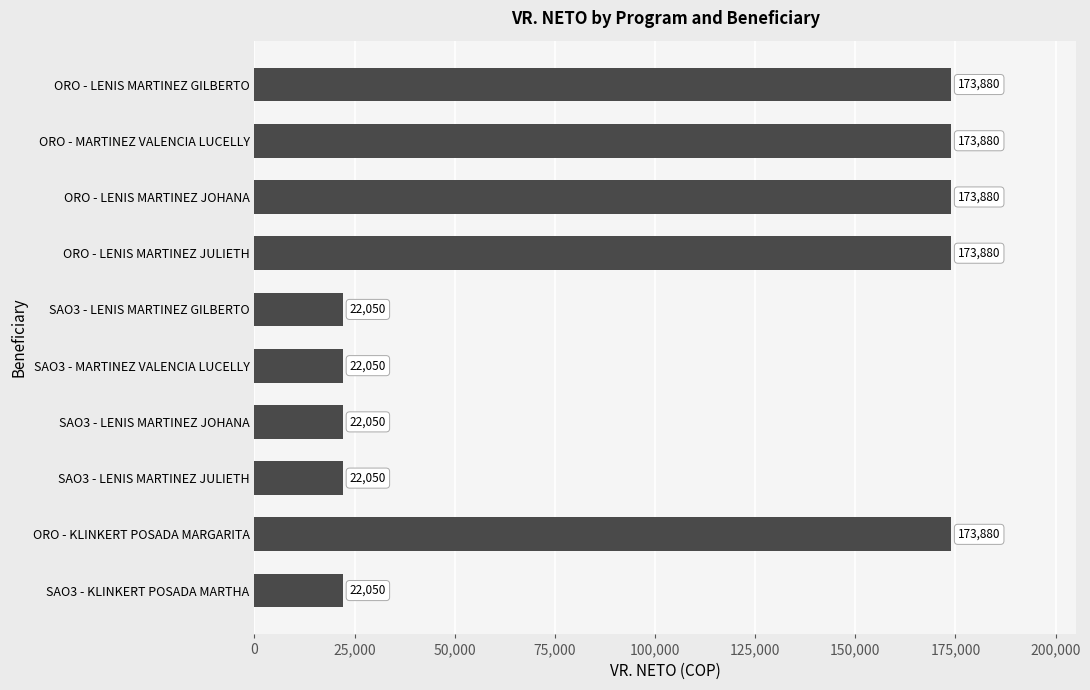

What is the sum of all values?

979650